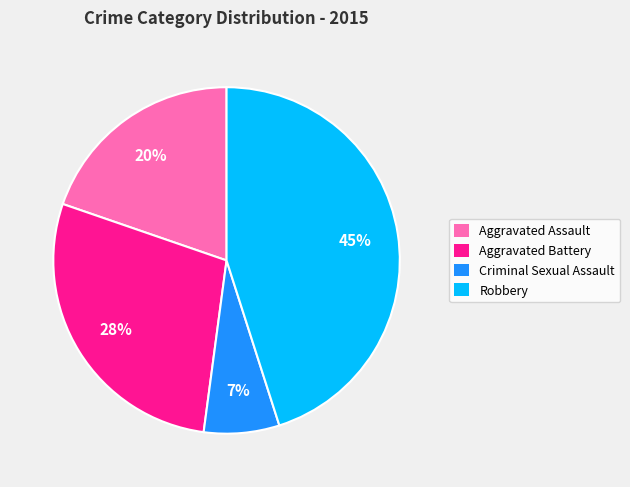

Rank the categories by value from highest to lowest.

Robbery, Aggravated Battery, Aggravated Assault, Criminal Sexual Assault